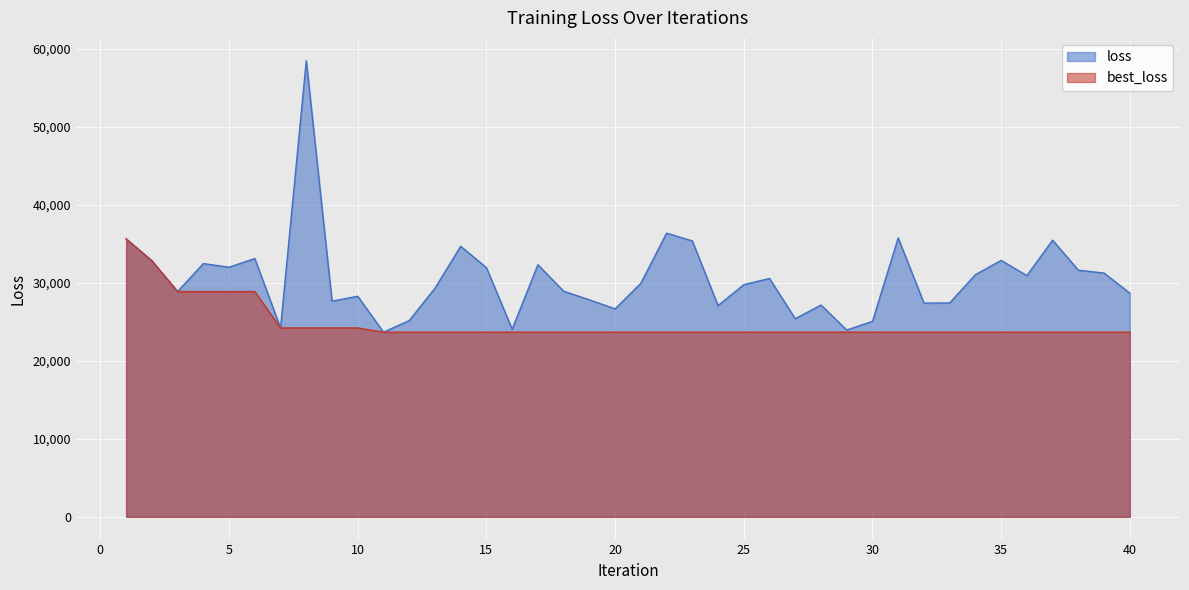

How many values in the loss series exceed 29946?

20